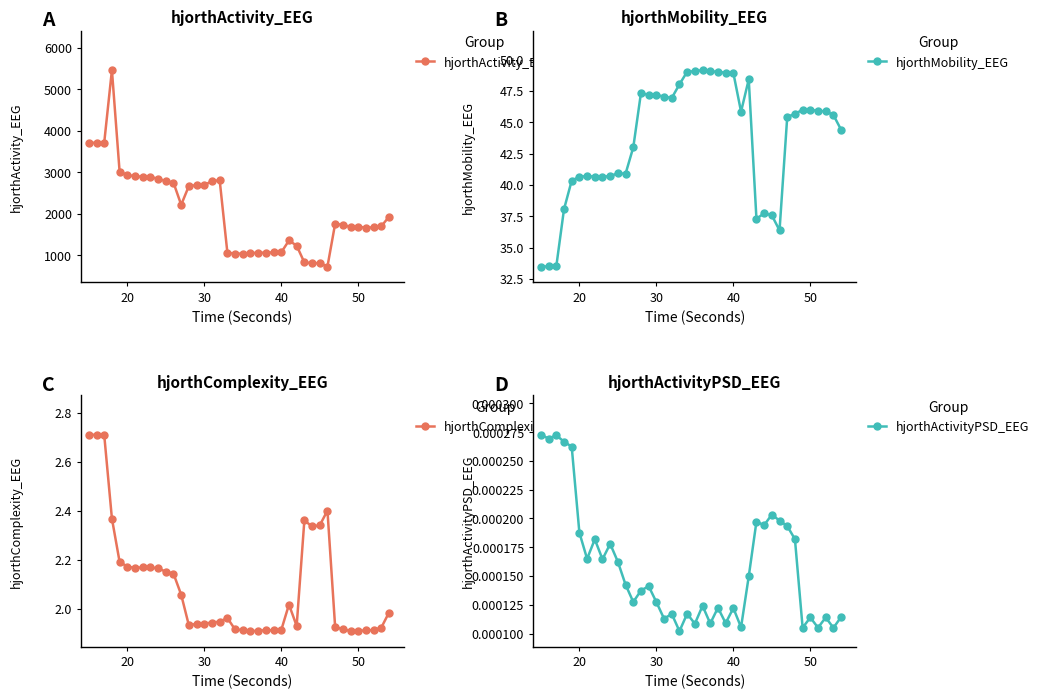

The hjorthMobility_EEG series shows 46.0 at 50. True or false?

True